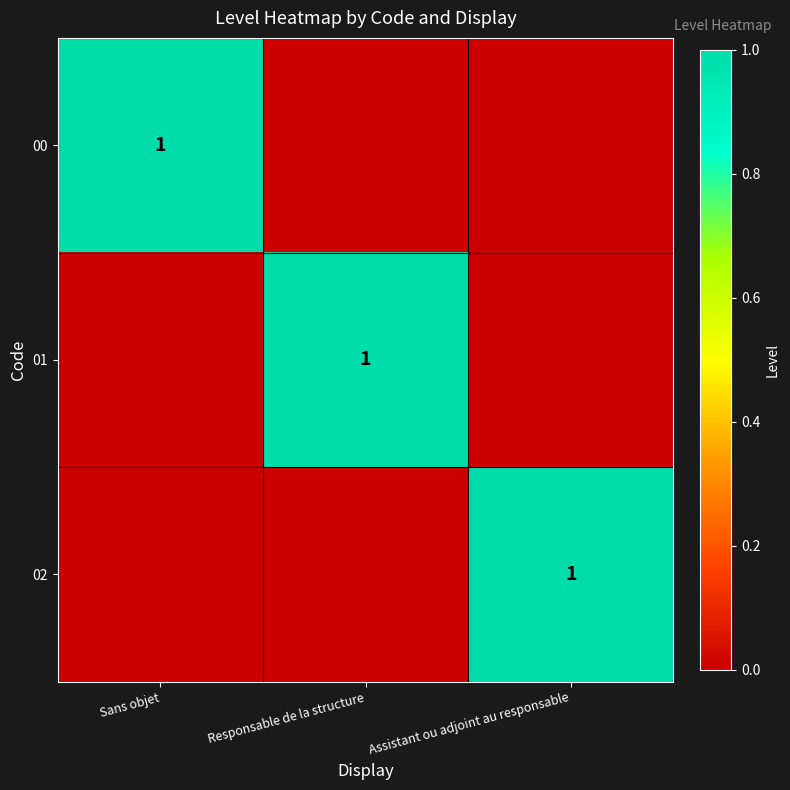

Is it true that 01 equals 2 at Responsable de la structure?

False